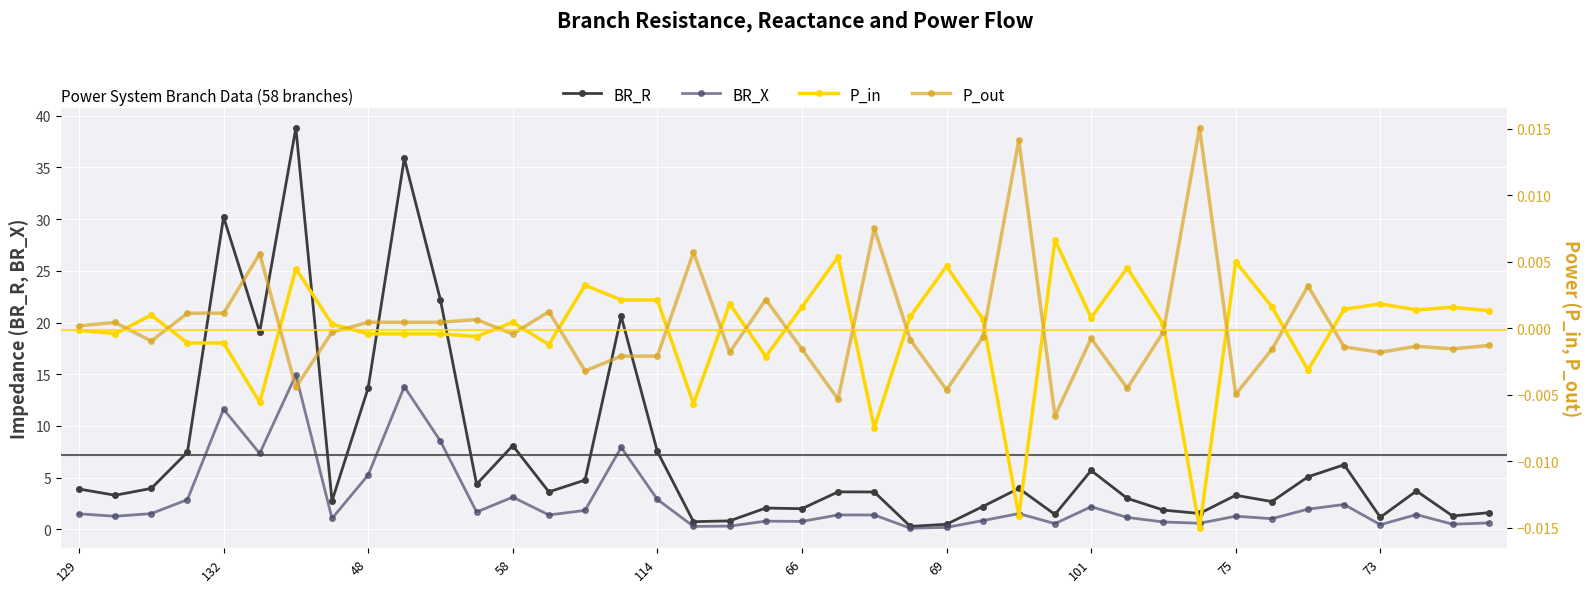

Does the chart display data point markers on the line(s)?

Yes